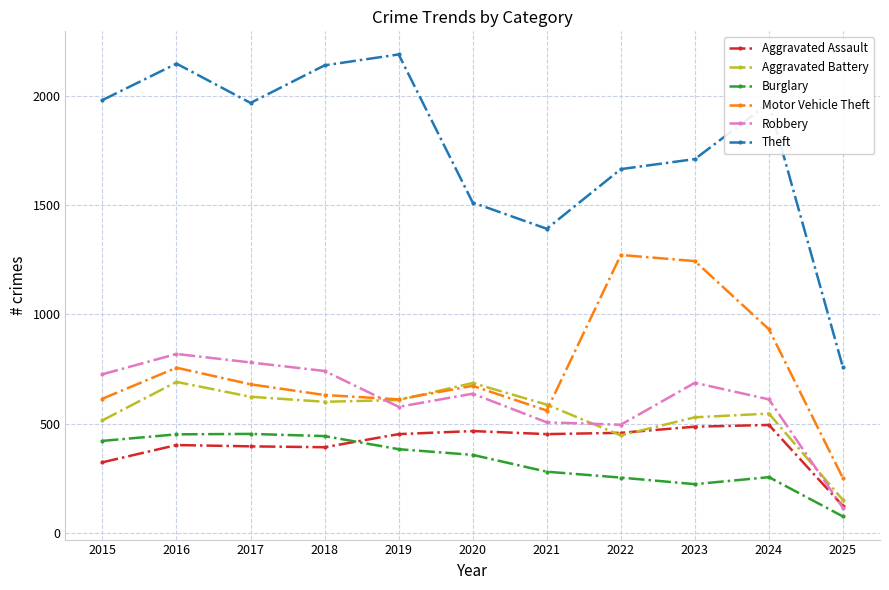

What is the smallest value displayed?

75